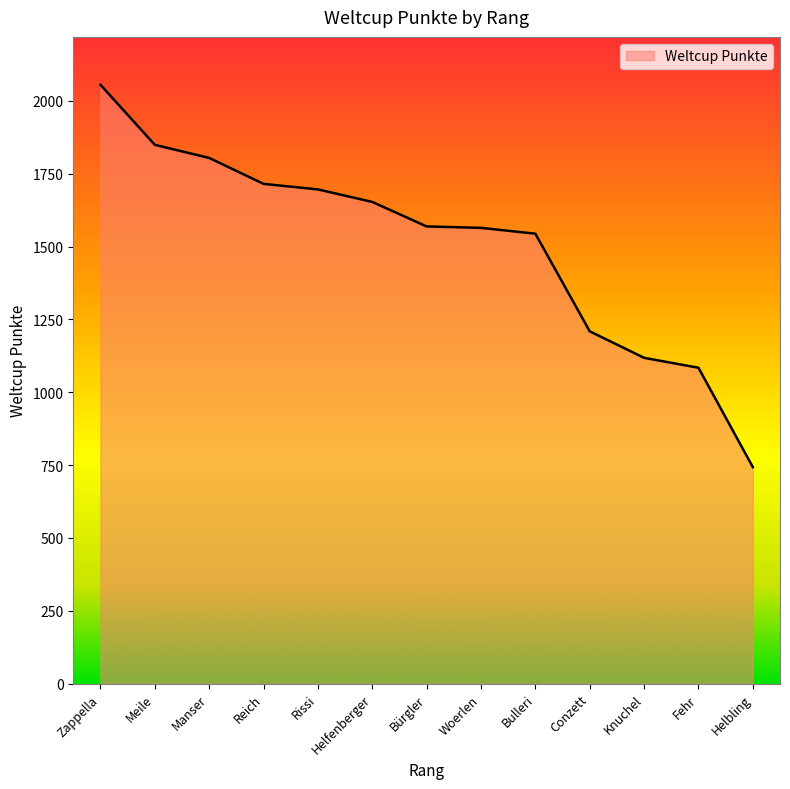

At which category does the chart reach its minimum across all series?

Helbling